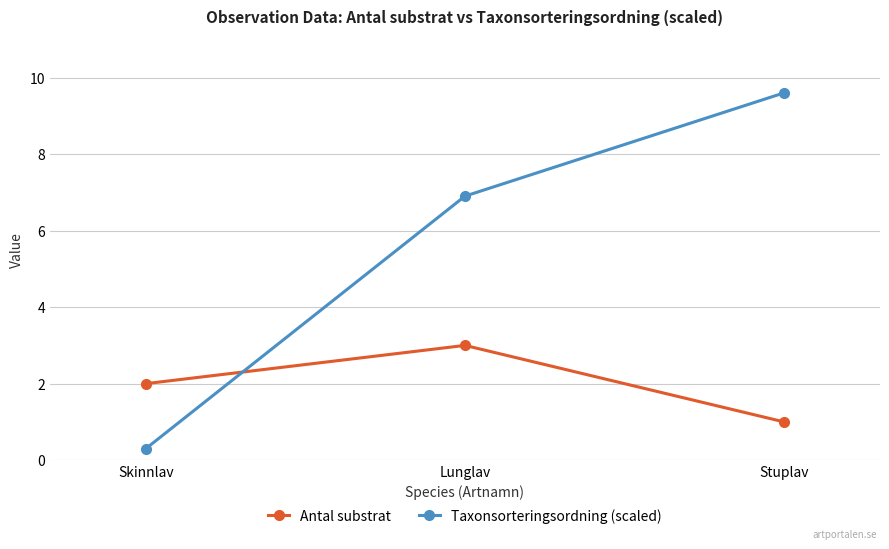

Reading right to left, extract all data points from this chart.

Antal substrat: Stuplav=1.0	Lunglav=3.0	Skinnlav=2.0
Taxonsorteringsordning (scaled): Stuplav=9.6	Lunglav=6.9	Skinnlav=0.3